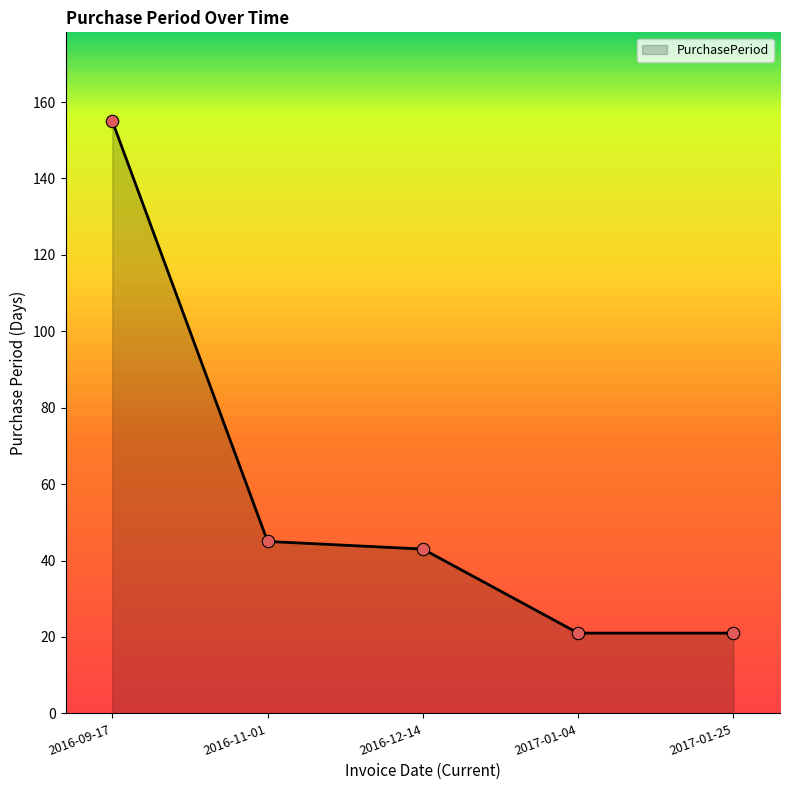

Between 2016-09-17 and 2017-01-04, which is larger?

2016-09-17